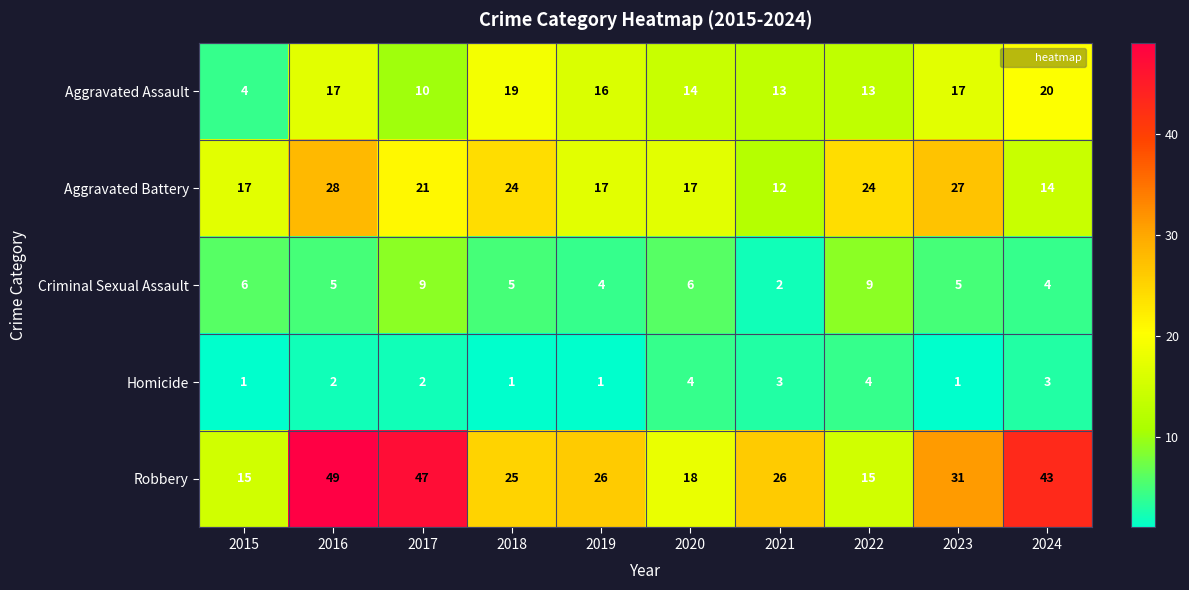

What is the spread (max minus min) of values at 2024?

40